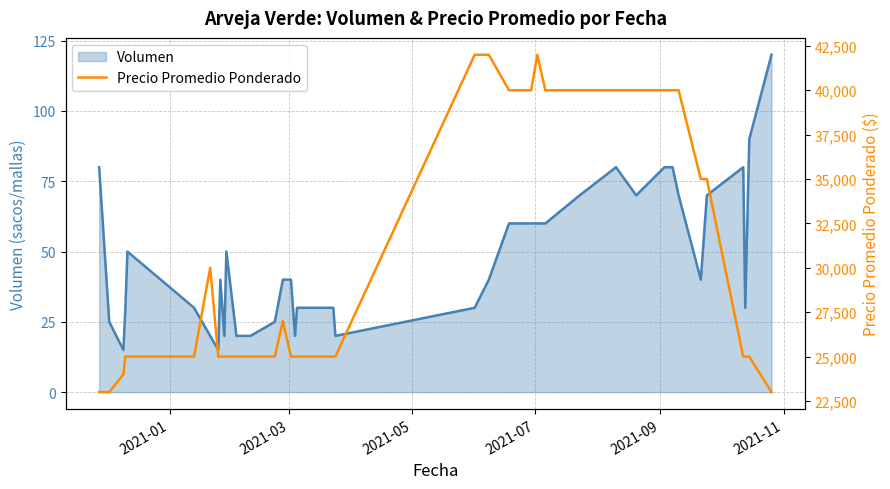

Which series has the largest total across all categories?

Precio Promedio Ponderado